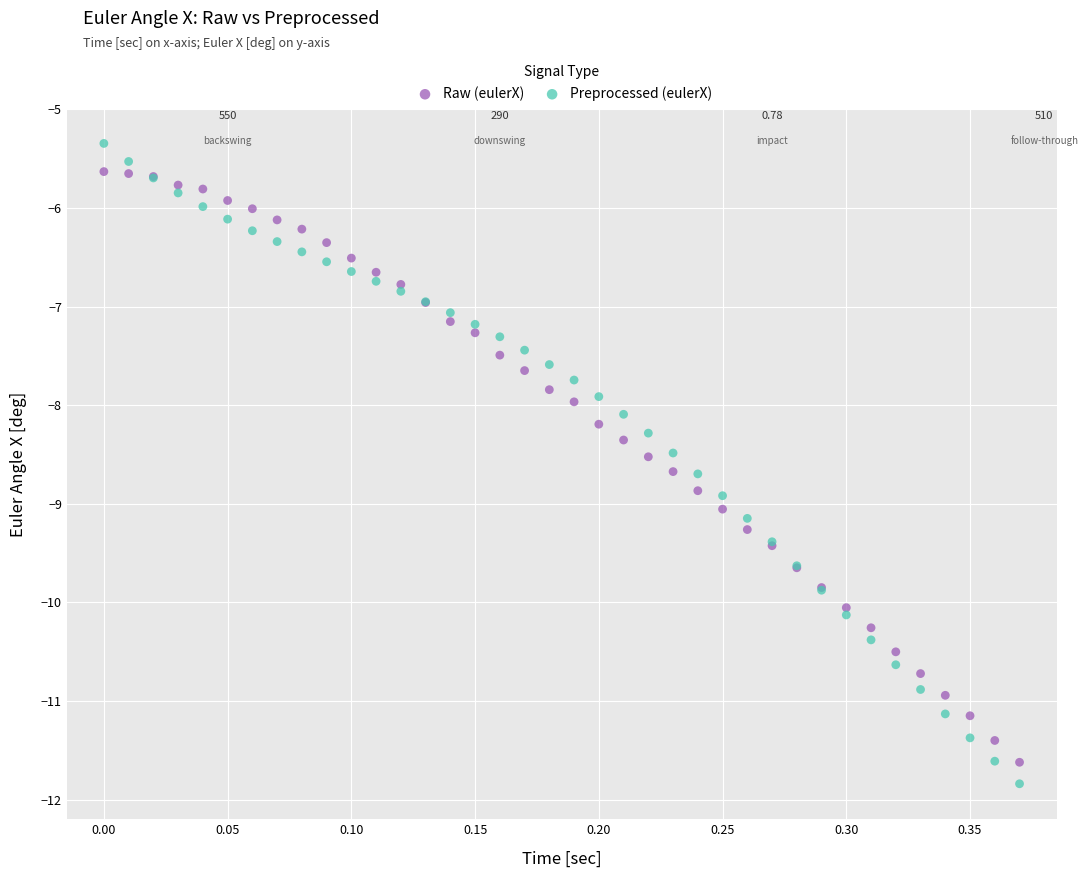

Which series contains the lowest Y value?

Preprocessed (eulerX)